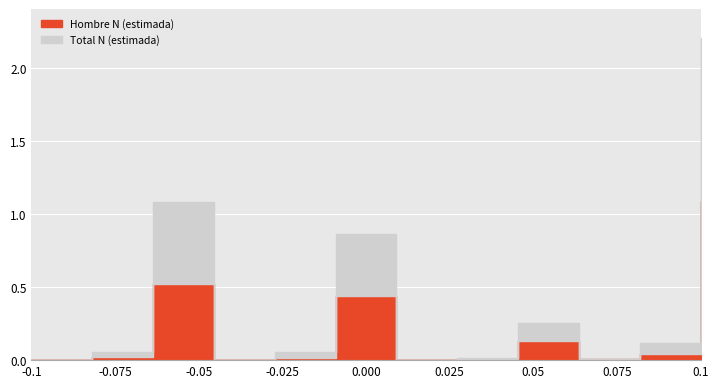

Reading left to right, list all the values displayed in this chart.

Hombre N (estimada): 7034	60446	1549978	7407	46824	1301739	0	22723	382501	14441	129993	3234217
Total N (estimada): 9310	159183	3205933	7407	160030	2559160	8183	36031	755529	24900	355244	6520623